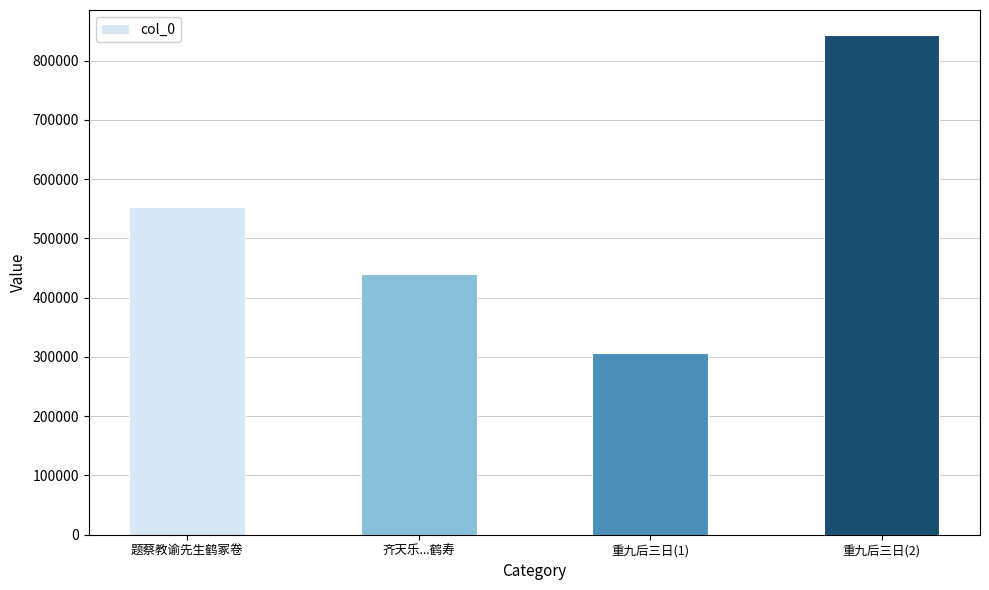

Reading right to left, list all the values displayed in this chart.

重九后三日(2)=843123	重九后三日(1)=306378	齐天乐...鹤寿=440174	题蔡教谕先生鹤冢卷=553642